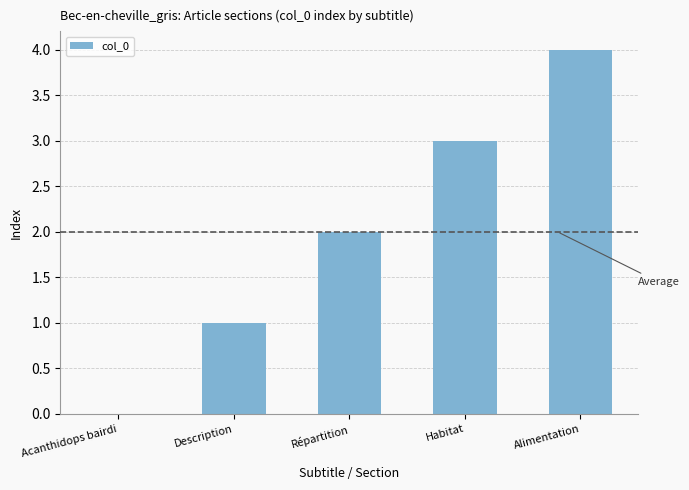

The value at Alimentation is 4. True or false?

True